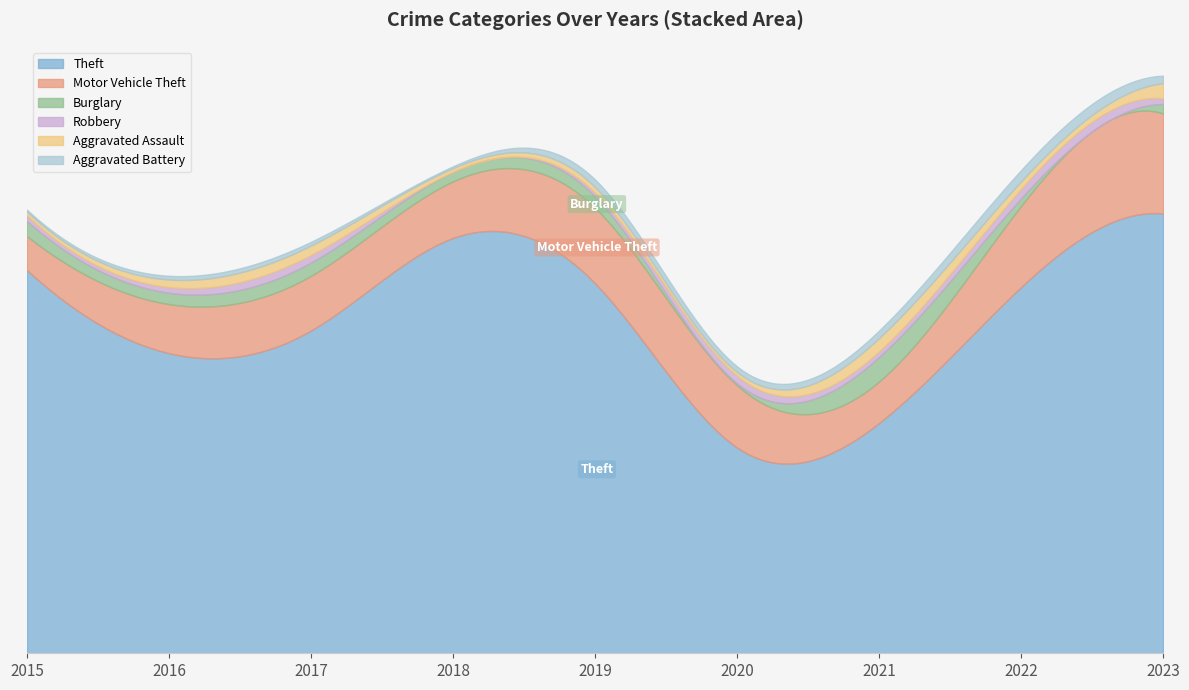

How many lines are shown in the chart?

6